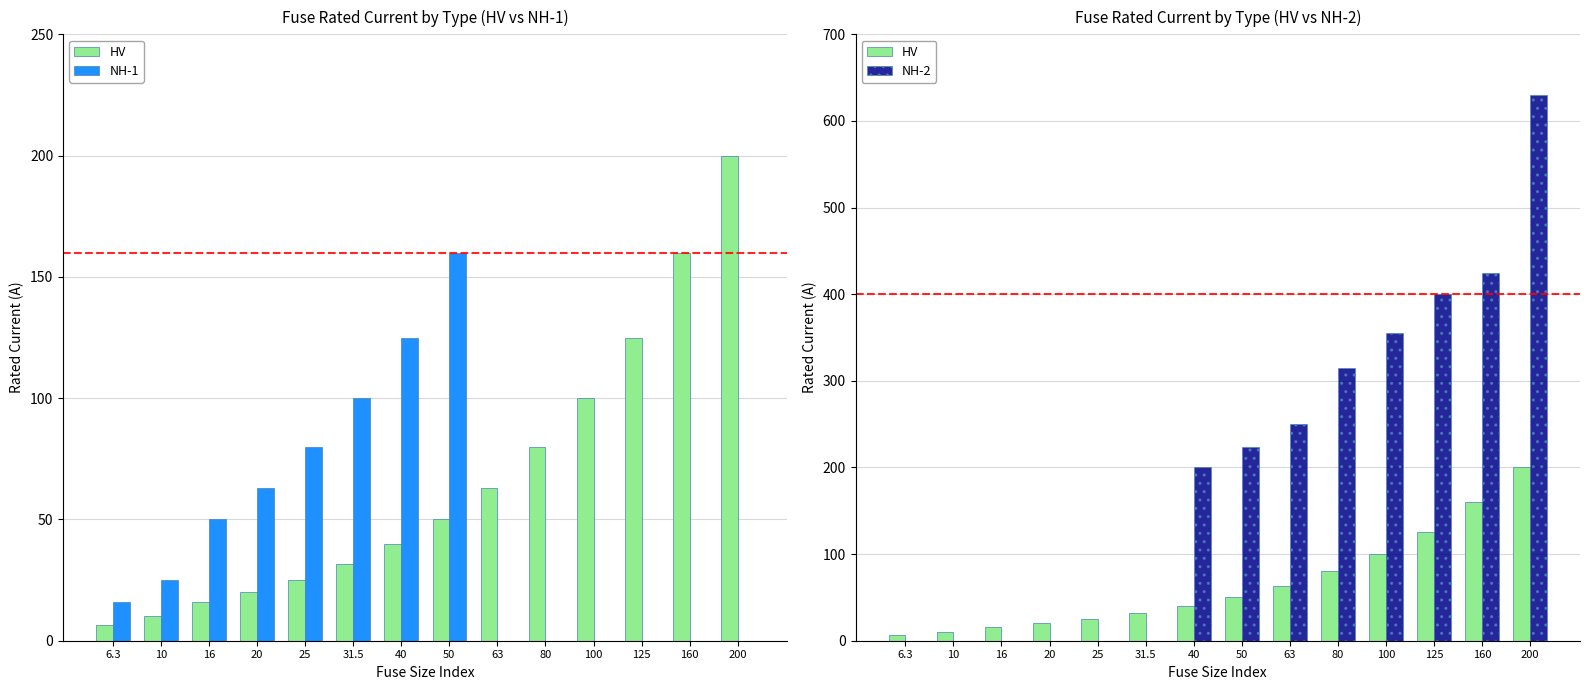

Which series has the largest total across all categories?

NH-2